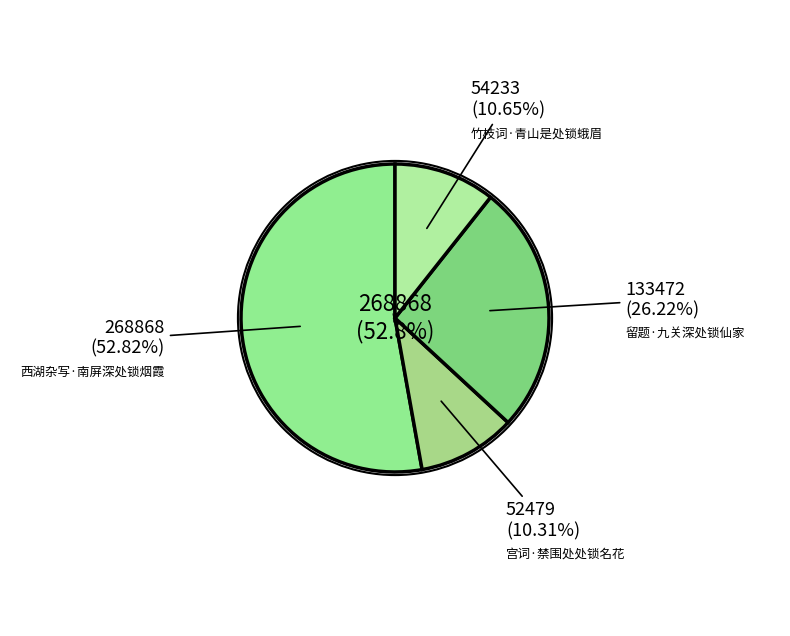

To the nearest percent, what is the average slice percentage?

25%